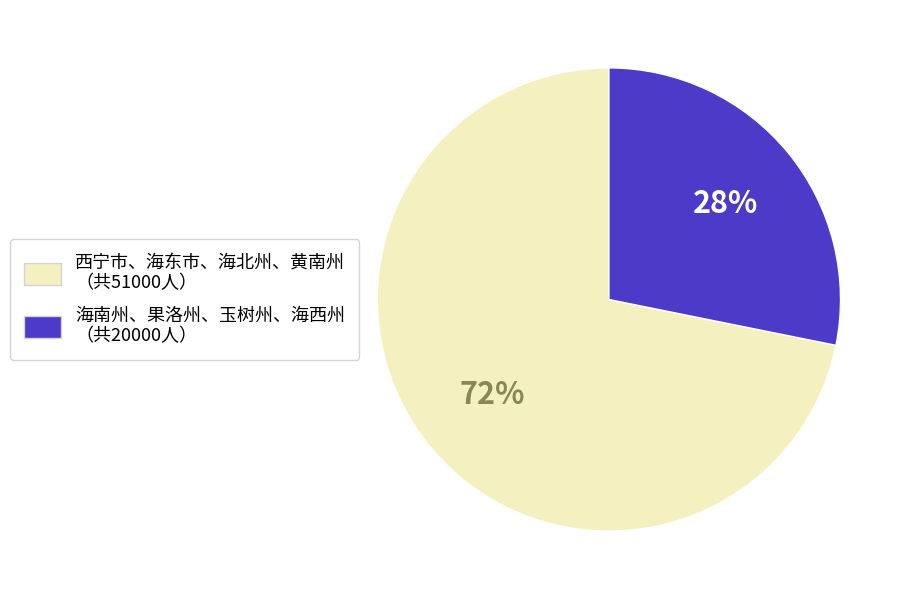

Does any single category account for the majority?

Yes